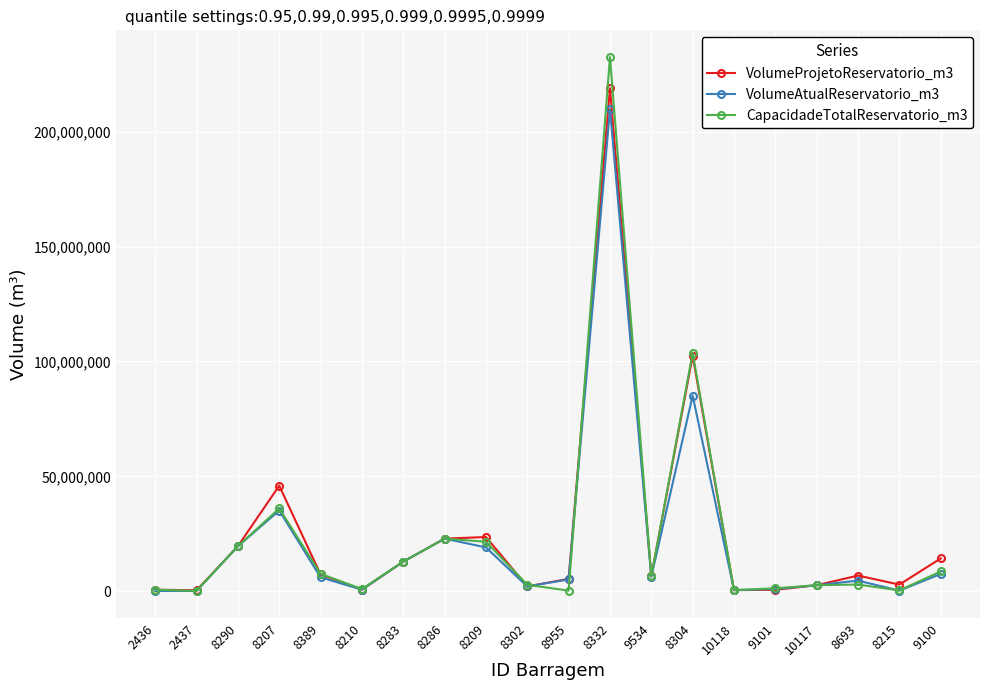

The value of VolumeProjetoReservatorio_m3 at 8332 is 371025190.8. True or false?

False